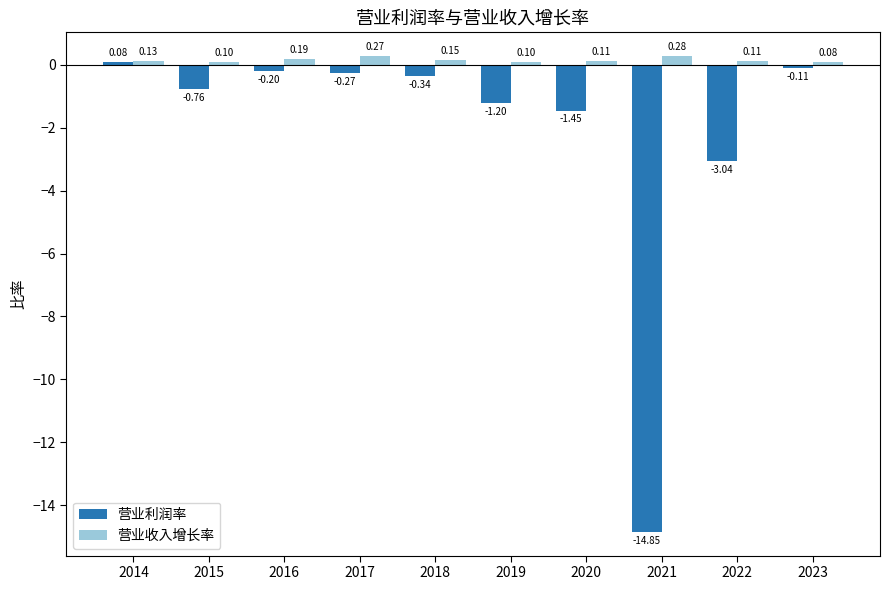

At which category is the sum across all series the highest?

2014